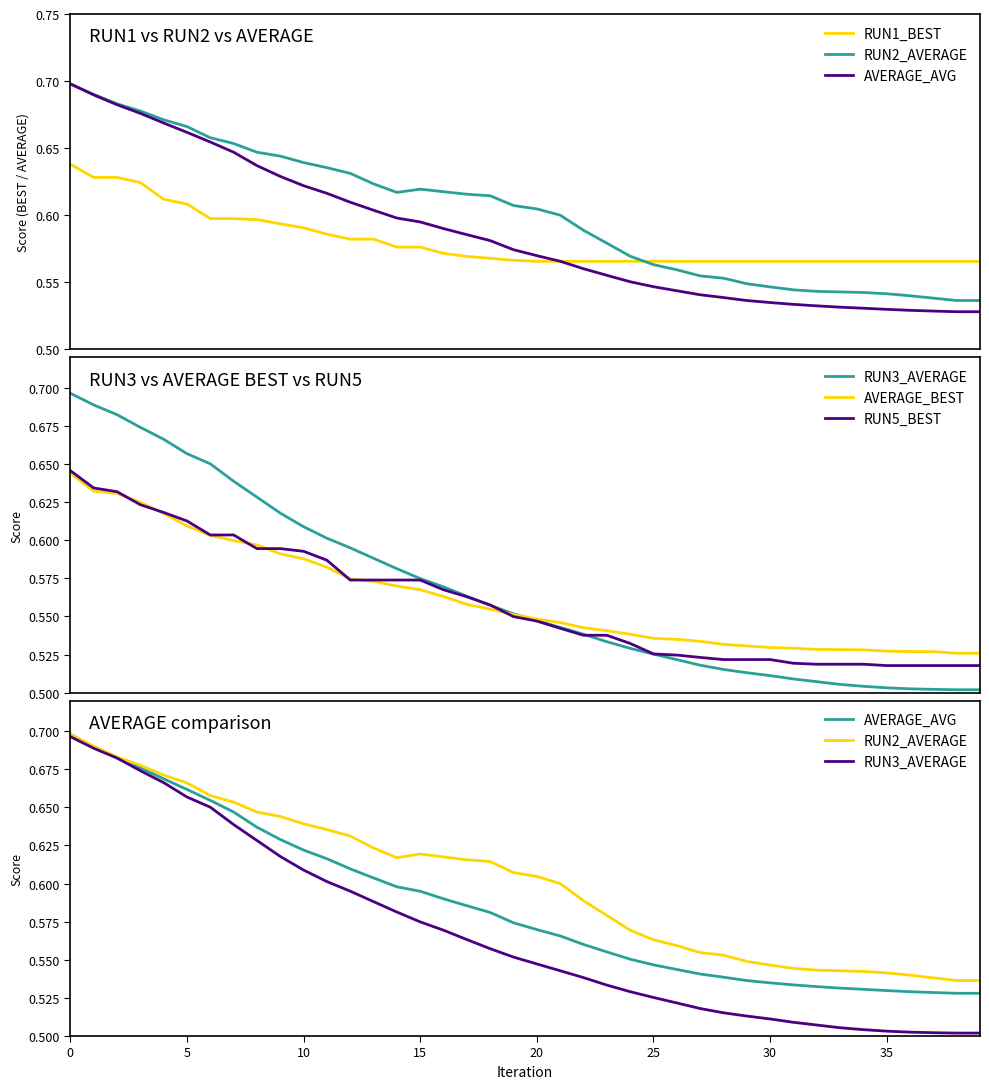

Reading right to left, what are all the values shown in this chart?

RUN1_BEST: 0.6	0.6	0.6	0.6	0.6	0.6	0.6	0.6	0.6	0.6	0.6	0.6	0.6	0.6	0.6	0.6	0.6	0.6	0.6	0.6	0.6	0.6	0.6	0.6	0.6	0.6	0.6	0.6	0.6	0.6	0.6	0.6	0.6	0.6	0.6	0.6	0.6	0.6	0.6	0.6
RUN2_AVERAGE: 0.5	0.5	0.5	0.5	0.5	0.5	0.5	0.5	0.5	0.5	0.5	0.6	0.6	0.6	0.6	0.6	0.6	0.6	0.6	0.6	0.6	0.6	0.6	0.6	0.6	0.6	0.6	0.6	0.6	0.6	0.6	0.6	0.7	0.7	0.7	0.7	0.7	0.7	0.7	0.7
AVERAGE_AVG: 0.5	0.5	0.5	0.5	0.5	0.5	0.5	0.5	0.5	0.5	0.5	0.5	0.5	0.5	0.5	0.6	0.6	0.6	0.6	0.6	0.6	0.6	0.6	0.6	0.6	0.6	0.6	0.6	0.6	0.6	0.6	0.6	0.6	0.7	0.7	0.7	0.7	0.7	0.7	0.7
RUN3_AVERAGE: 0.5	0.5	0.5	0.5	0.5	0.5	0.5	0.5	0.5	0.5	0.5	0.5	0.5	0.5	0.5	0.5	0.5	0.5	0.5	0.5	0.6	0.6	0.6	0.6	0.6	0.6	0.6	0.6	0.6	0.6	0.6	0.6	0.6	0.7	0.7	0.7	0.7	0.7	0.7	0.7
AVERAGE_BEST: 0.5	0.5	0.5	0.5	0.5	0.5	0.5	0.5	0.5	0.5	0.5	0.5	0.5	0.5	0.5	0.5	0.5	0.5	0.5	0.5	0.6	0.6	0.6	0.6	0.6	0.6	0.6	0.6	0.6	0.6	0.6	0.6	0.6	0.6	0.6	0.6	0.6	0.6	0.6	0.6
RUN5_BEST: 0.5	0.5	0.5	0.5	0.5	0.5	0.5	0.5	0.5	0.5	0.5	0.5	0.5	0.5	0.5	0.5	0.5	0.5	0.5	0.5	0.5	0.6	0.6	0.6	0.6	0.6	0.6	0.6	0.6	0.6	0.6	0.6	0.6	0.6	0.6	0.6	0.6	0.6	0.6	0.6